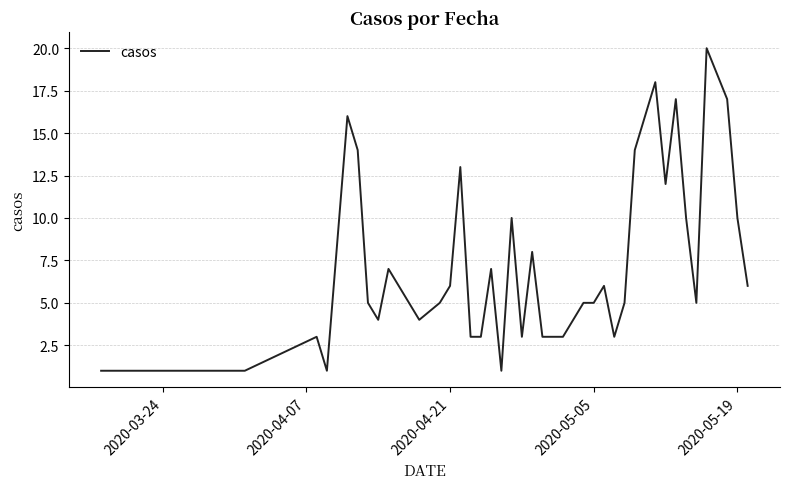

What is the difference between the maximum and minimum values?

19